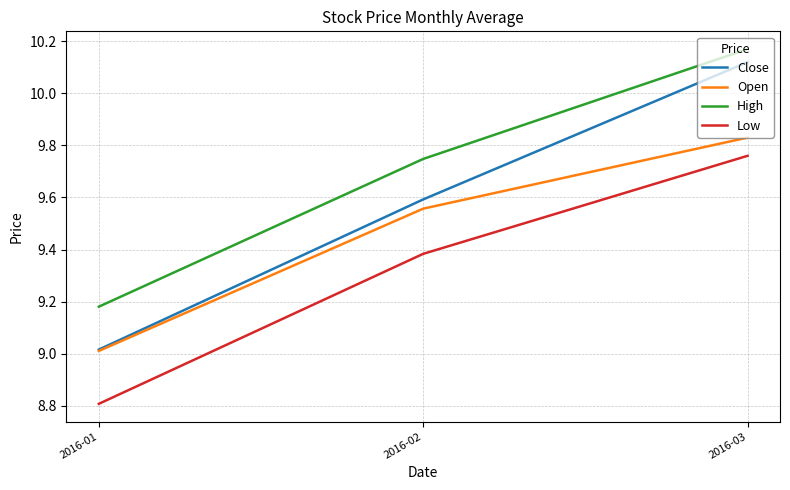

What is the minimum value shown in the chart?

8.8